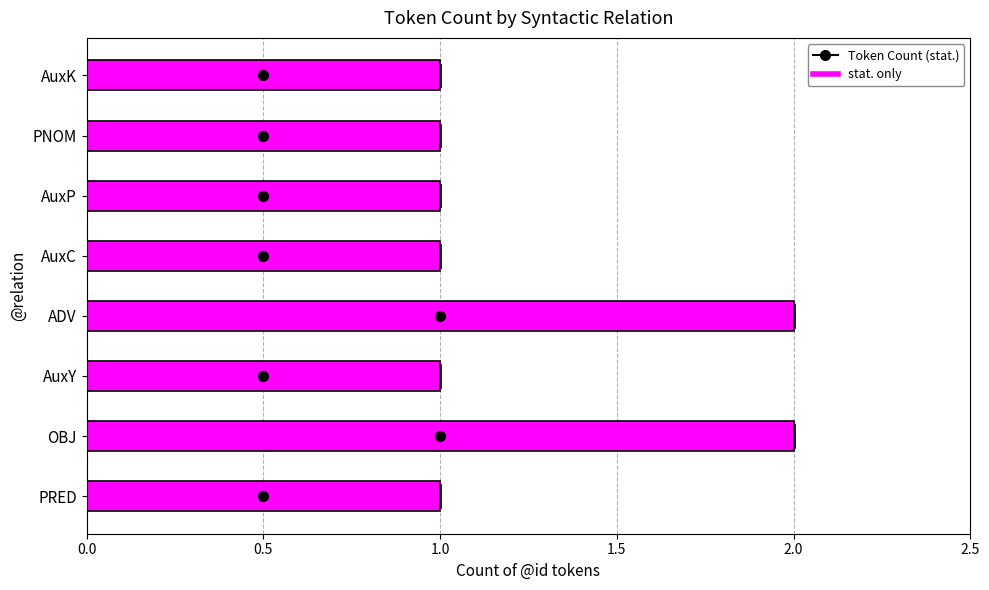

What is the difference between the second highest and minimum values?

1